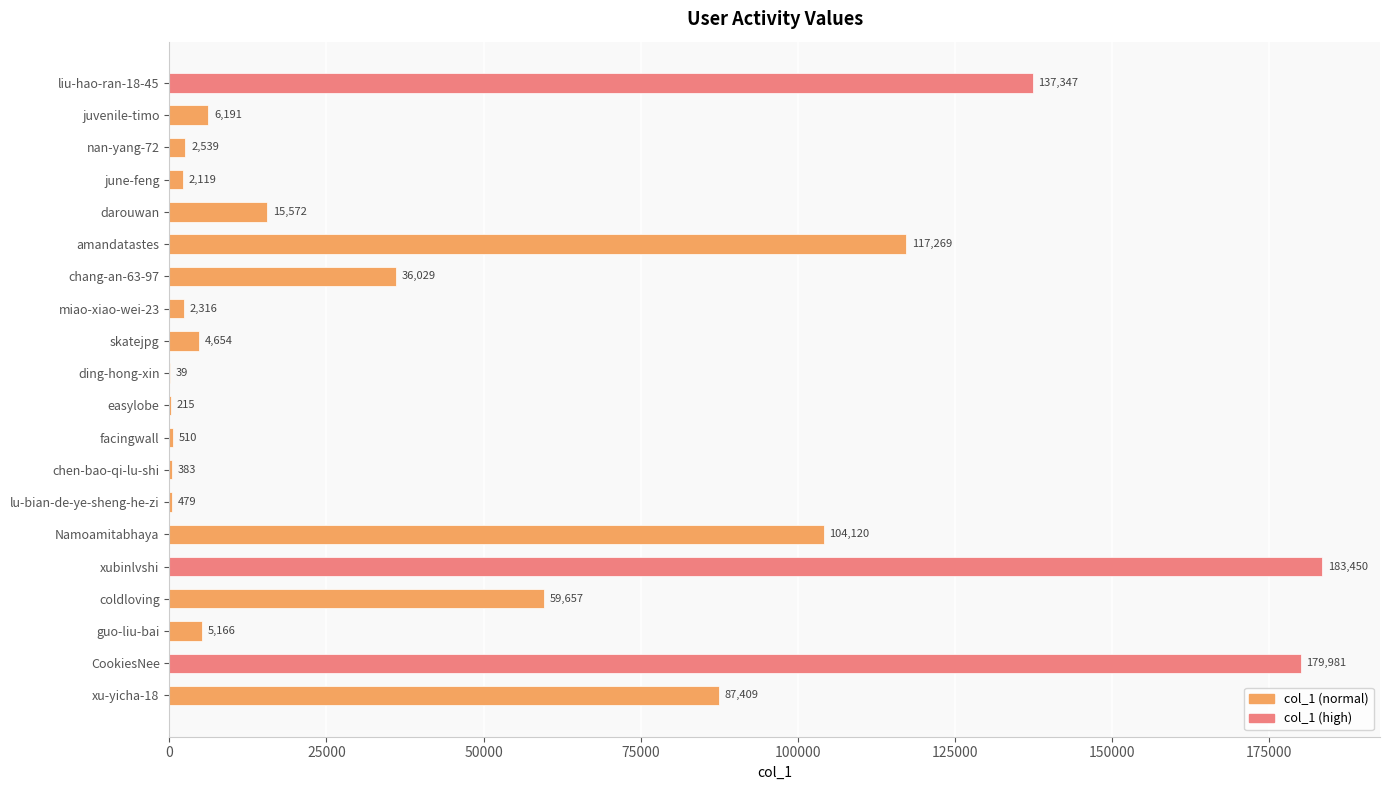

Between guo-liu-bai and miao-xiao-wei-23, which is larger?

guo-liu-bai